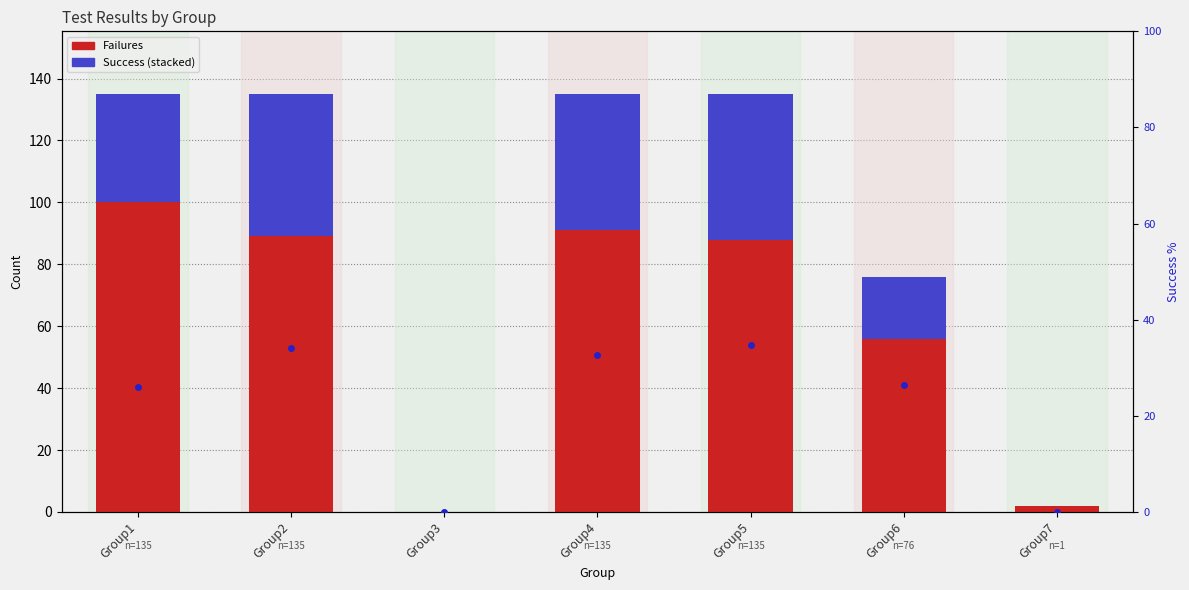

What is the average value of the Success series?

27.4